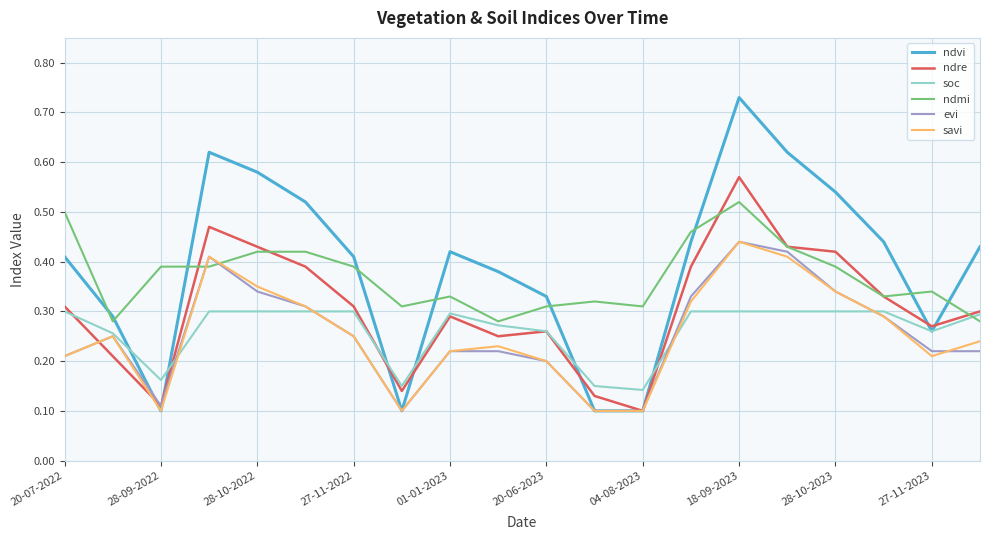

After their last crossing, which series has the higher values: evi or ndmi?

ndmi